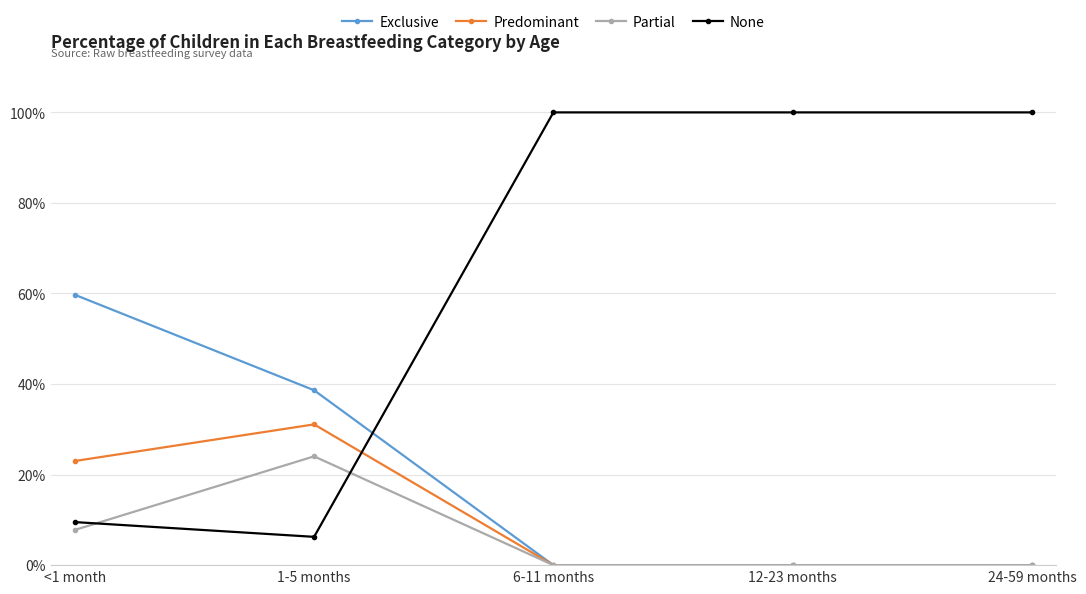

True or false: Partial has a value of 0.0 at <1 month.

False